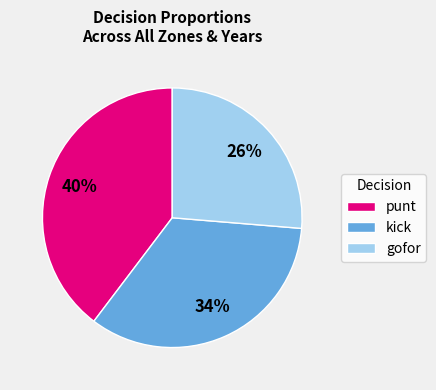

Which has a higher value, punt or gofor?

punt